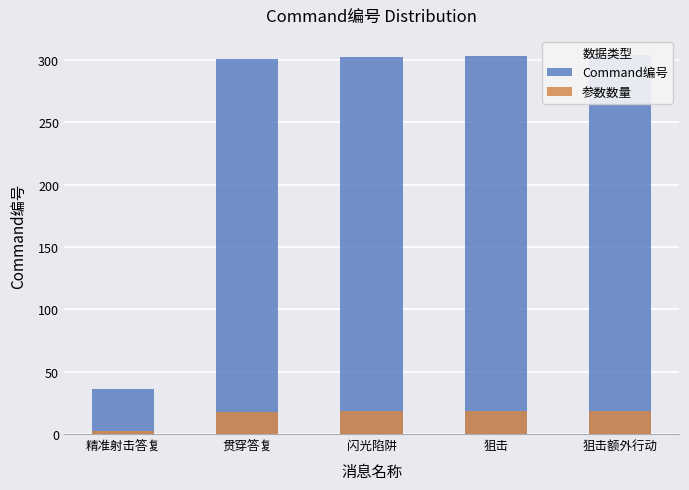

Rank the series by their maximum value, from lowest to highest.

参数数量, Command编号